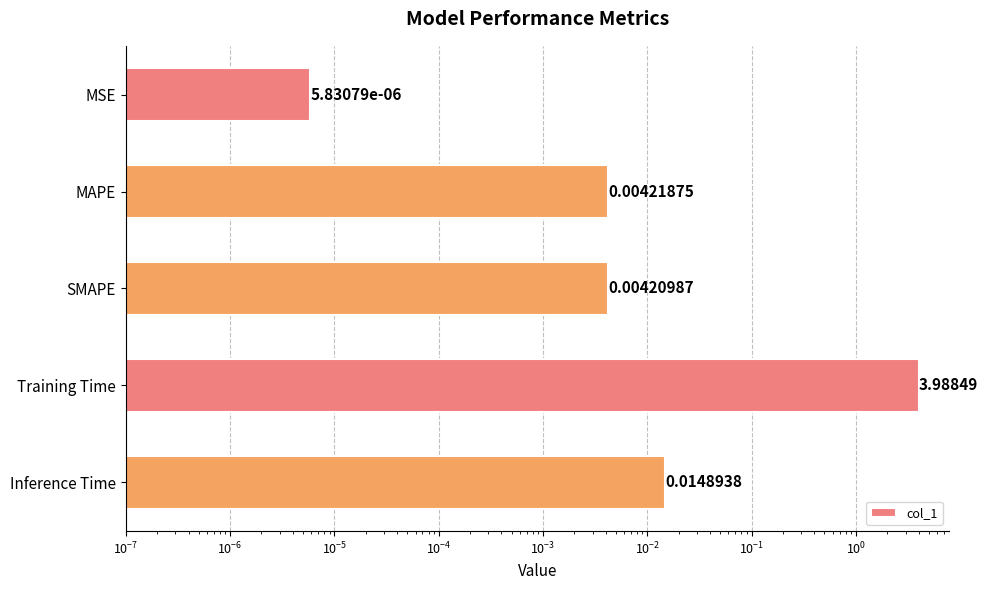

Is it true that the value at MAPE is 0.0?

False